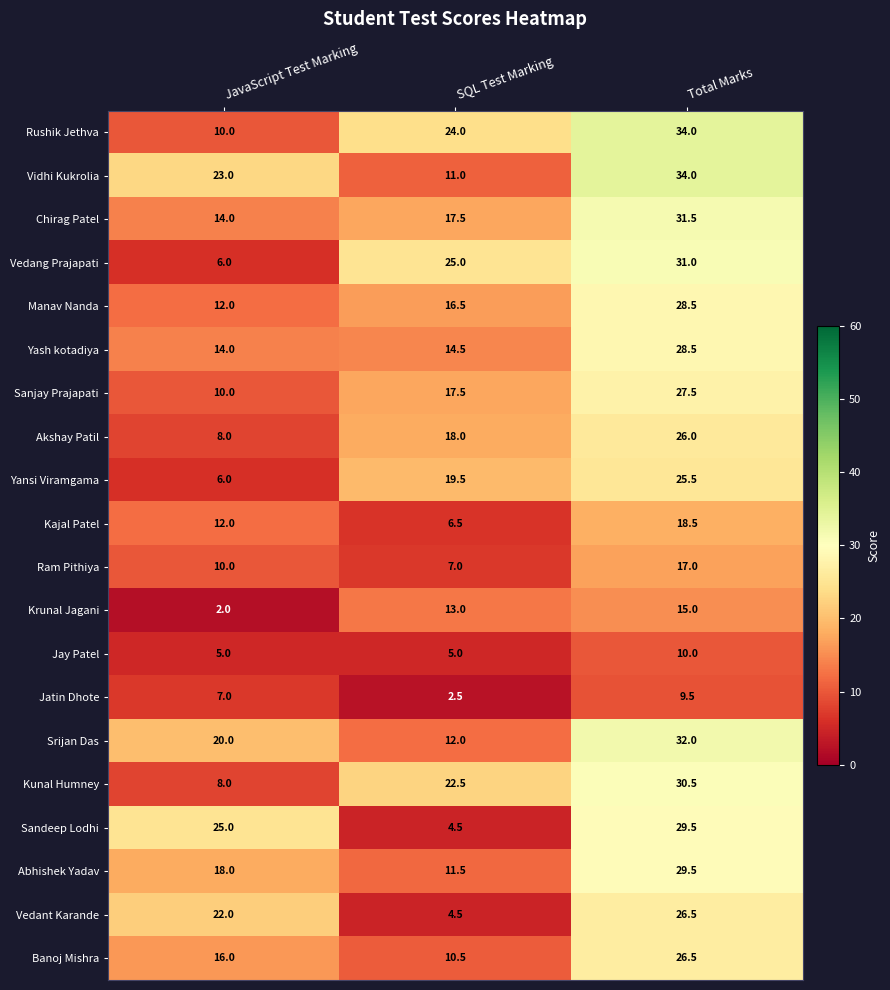

The value of Jatin Dhote at JavaScript Test Marking is 7.0. True or false?

True